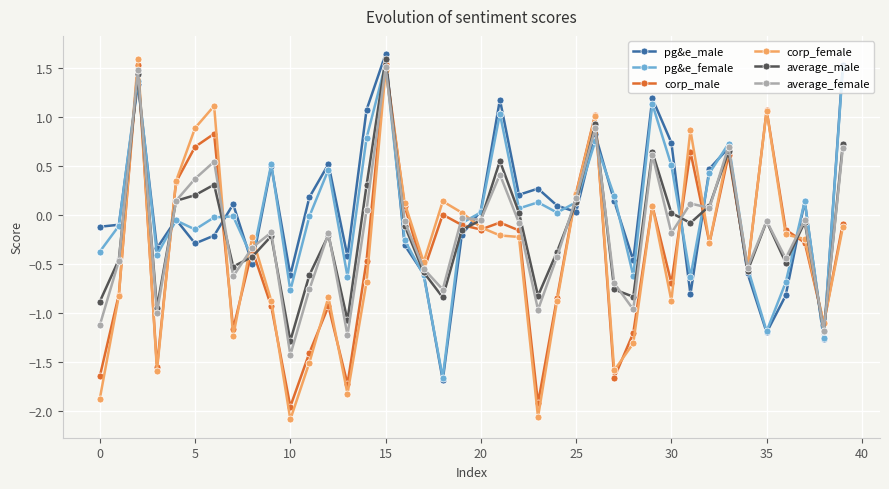

True or false: corp_male has more than 2 points higher than both neighbors.

True